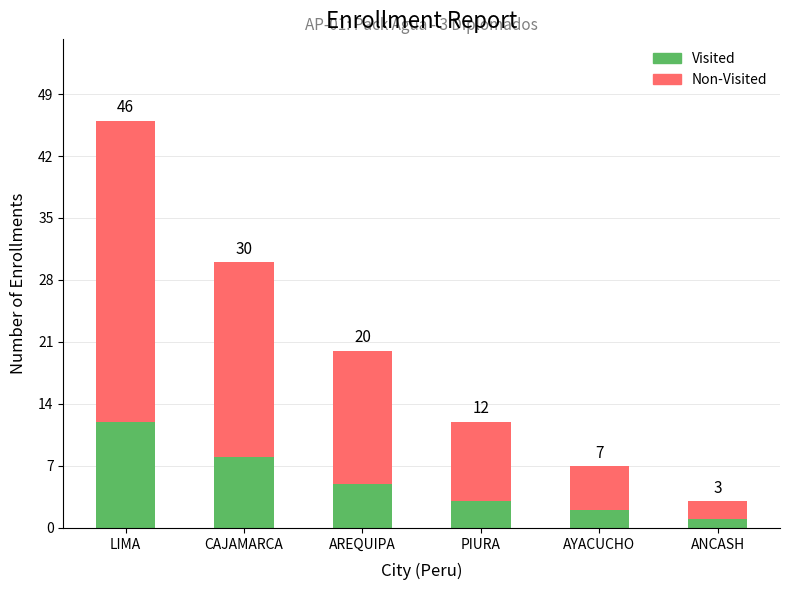

Between PIURA and LIMA, which is larger?

LIMA